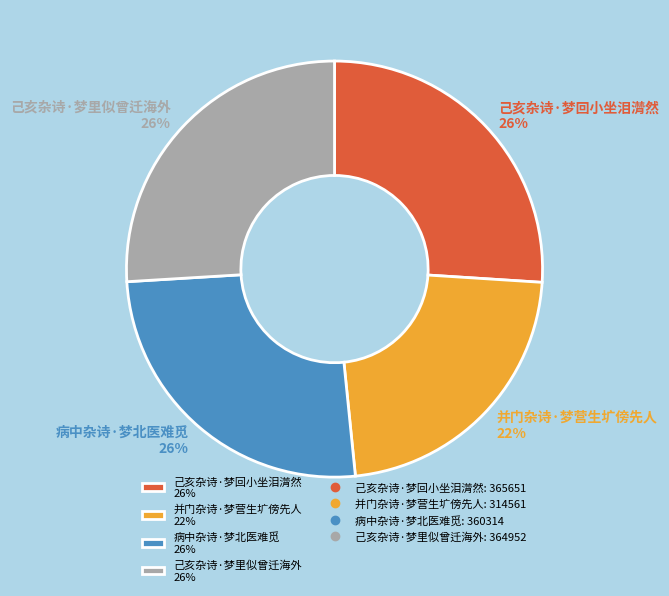

Is 并门杂诗·梦营生圹傍先人 the majority of the pie?

No